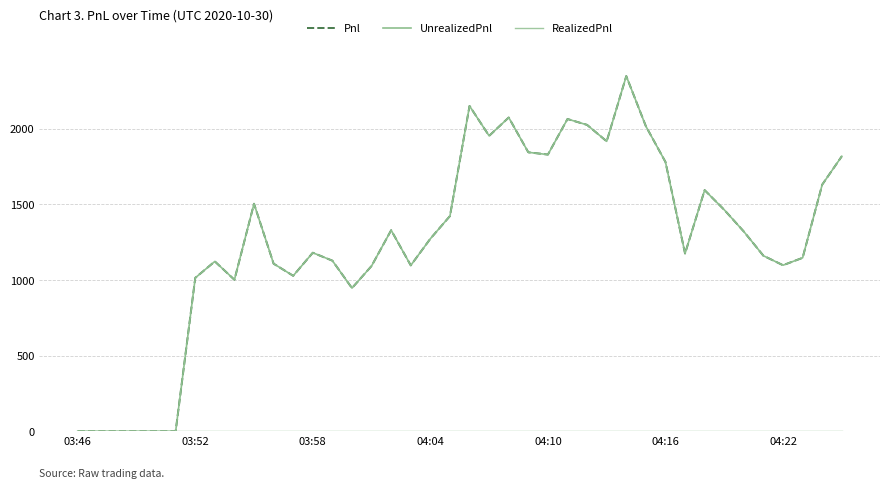

How many lines are shown in the chart?

3